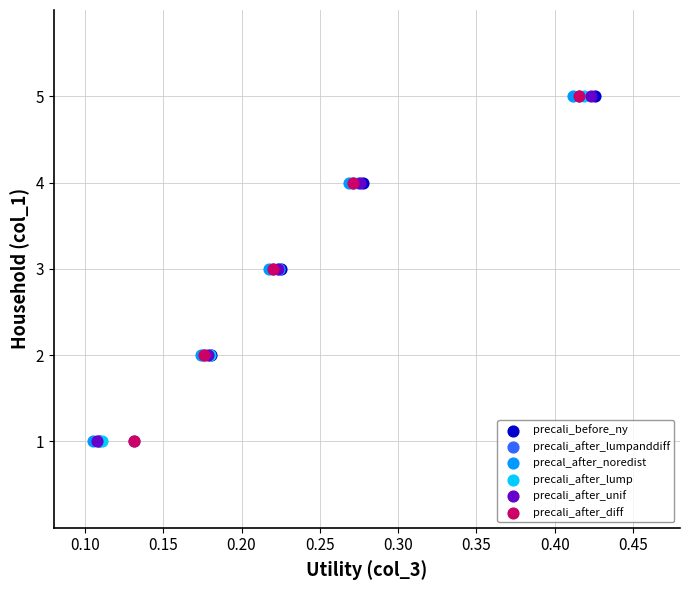

What are all the series names shown in the legend?

precali_before_ny, precali_after_lumpanddiff, precal_after_noredist, precali_after_lump, precali_after_unif, precali_after_diff